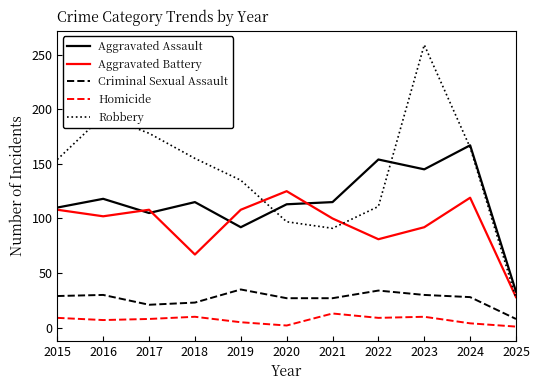

What is the difference between the maximum and minimum values in the Homicide series?

12